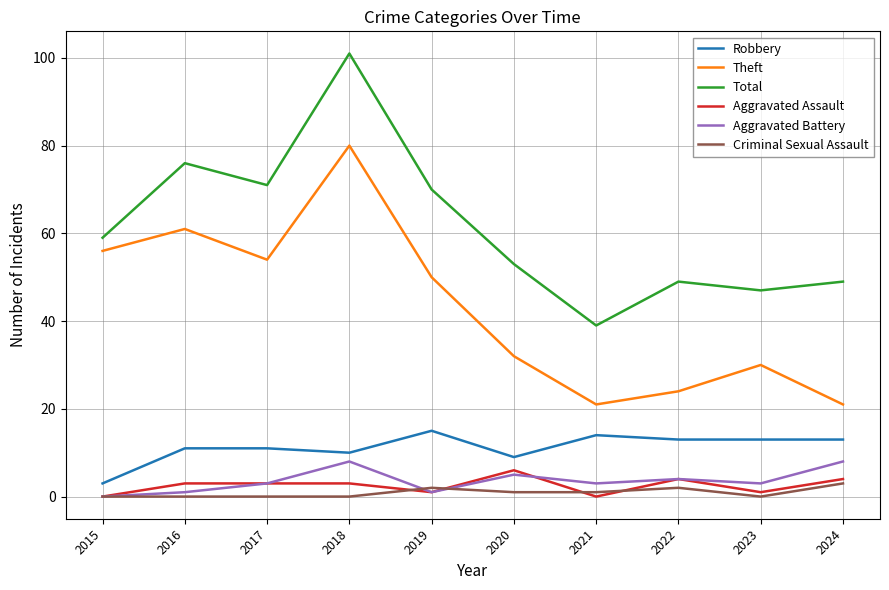

True or false: Aggravated Battery and Total intersect in this chart.

False